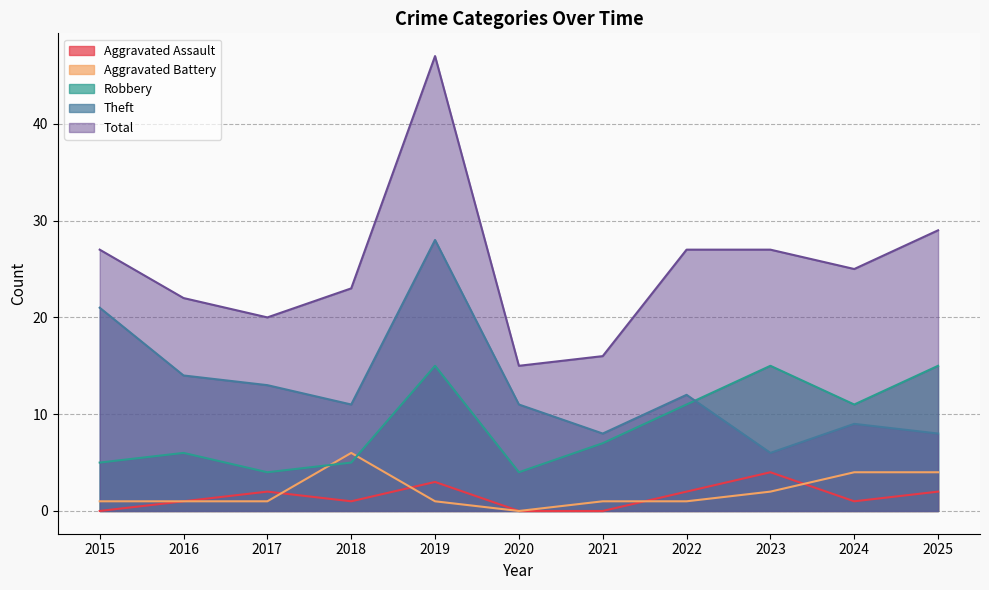

Reading left to right, what are all the values shown in this chart?

Aggravated Assault: 0	1	2	1	3	0	0	2	4	1	2
Aggravated Battery: 1	1	1	6	1	0	1	1	2	4	4
Robbery: 5	6	4	5	15	4	7	11	15	11	15
Theft: 21	14	13	11	28	11	8	12	6	9	8
Total: 27	22	20	23	47	15	16	27	27	25	29